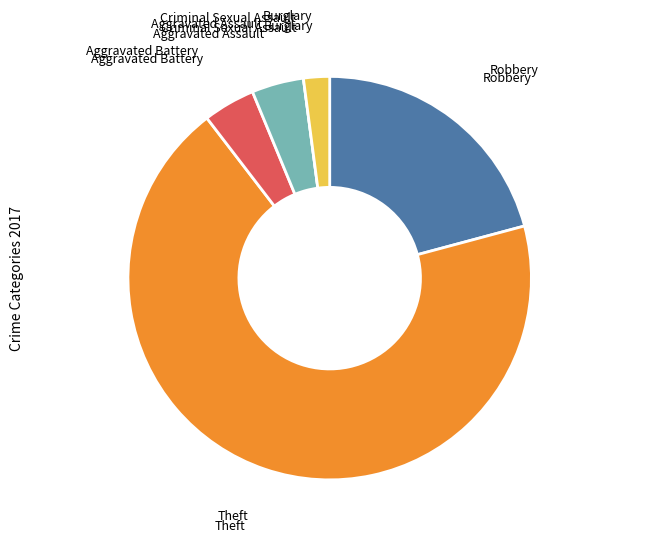

Is there a majority slice in this chart?

Yes